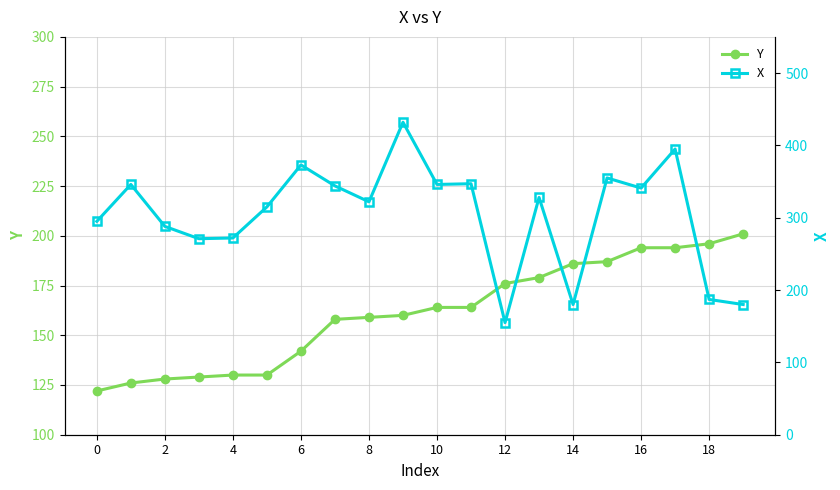

Is it true that Y equals 179 at 13?

True